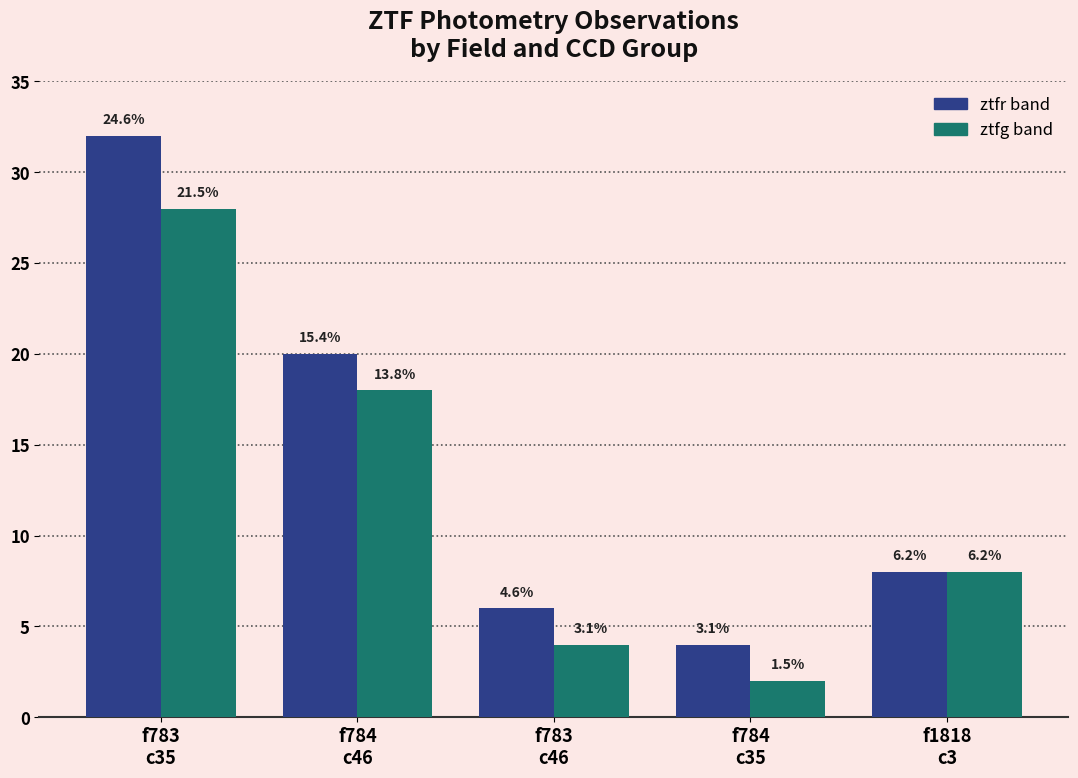

How many bars are there in each group?

2